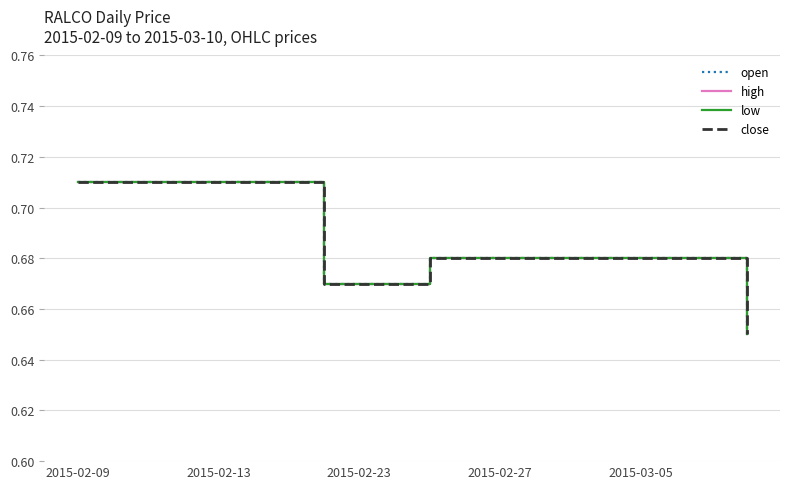

Is this an area chart (filled region under the line)?

No